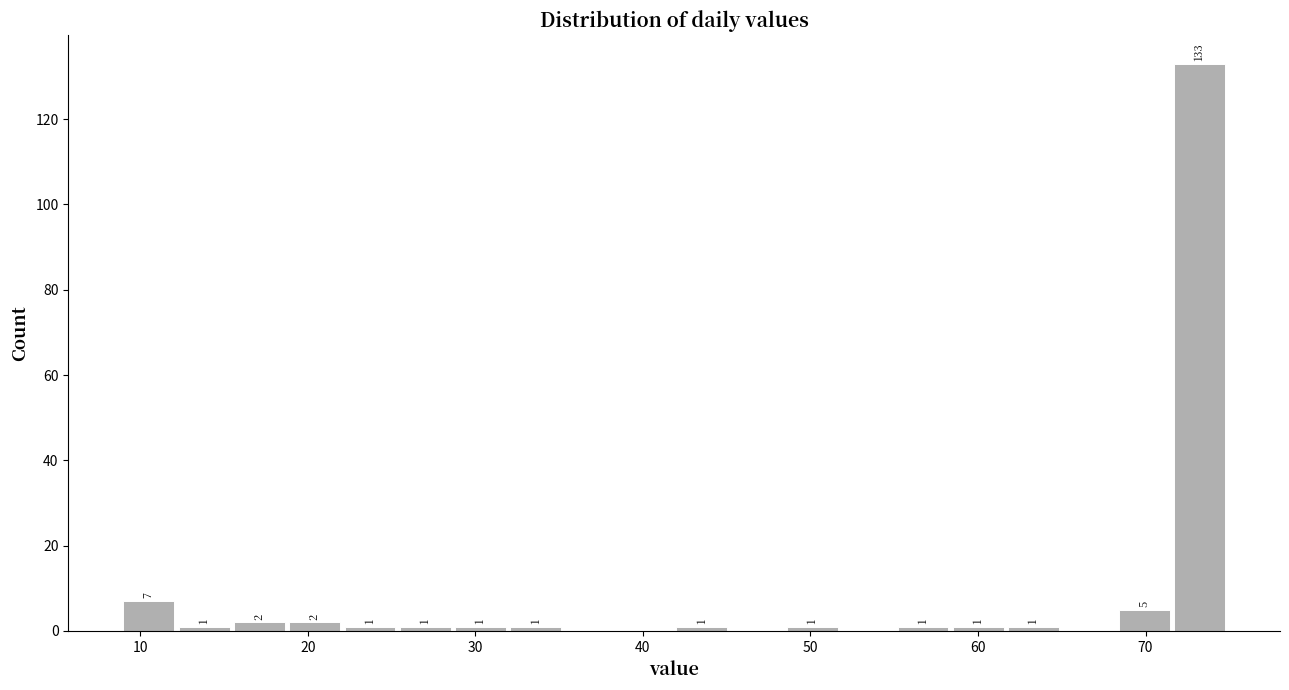

Around what value on the x-axis is the tallest bar? Give the approximate position of its centre, as read against the axis.

73